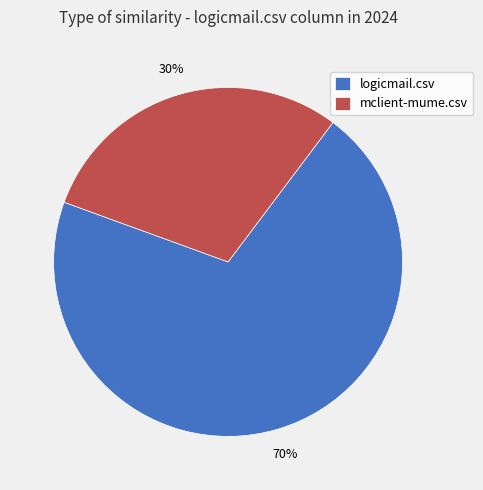

To the nearest percent, what percentage of the pie is mclient-mume.csv?

30%